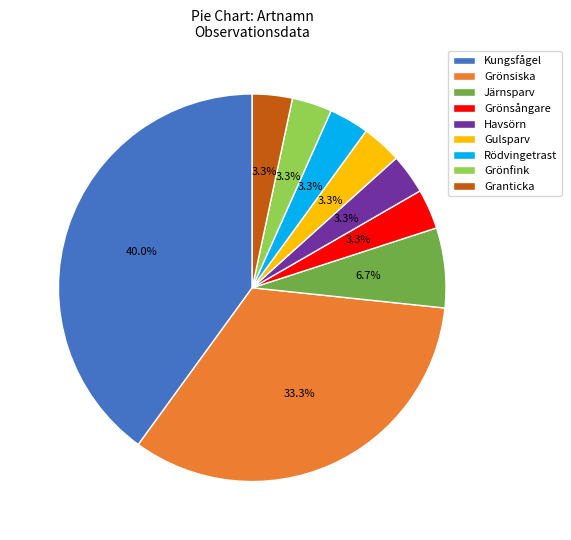

To the nearest percent, what is the average slice percentage?

11%